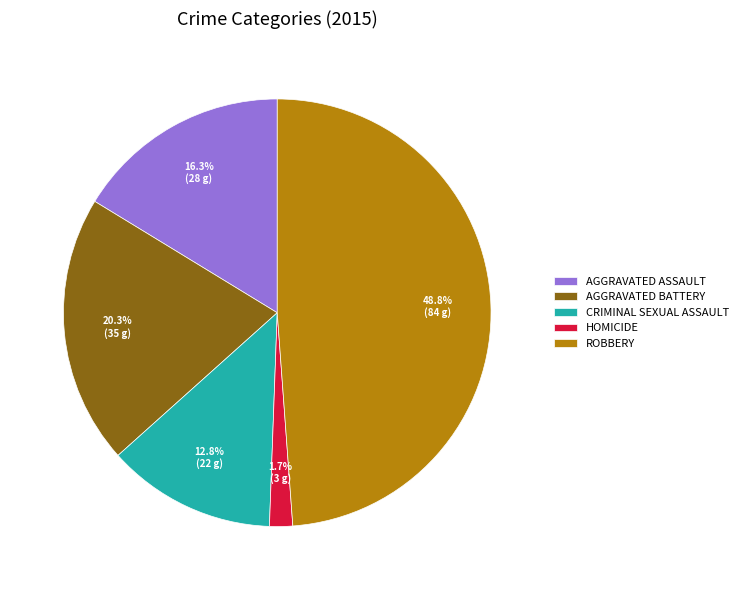

To the nearest percent, what is the difference between the largest and smallest slice percentages?

47%